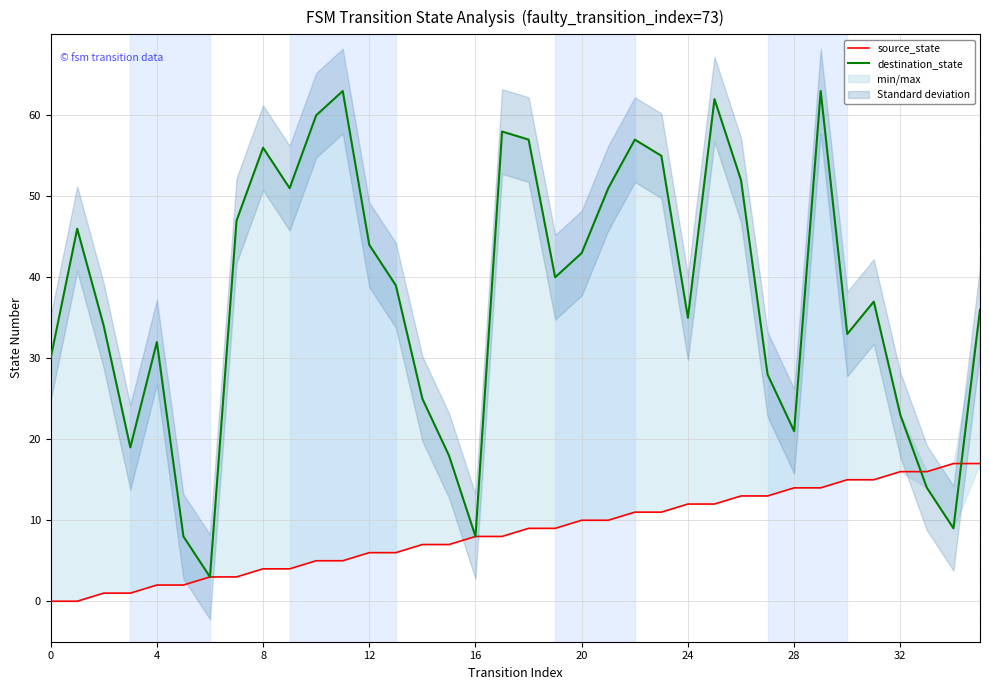

Reading right to left, transcribe all the data shown in this chart.

source_state: 17	17	16	16	15	15	14	14	13	13	12	12	11	11	10	10	9	9	8	8	7	7	6	6	5	5	4	4	3	3	2	2	1	1	0	0
destination_state: 36	9	14	23	37	33	63	21	28	52	62	35	55	57	51	43	40	57	58	8	18	25	39	44	63	60	51	56	47	3	8	32	19	34	46	30